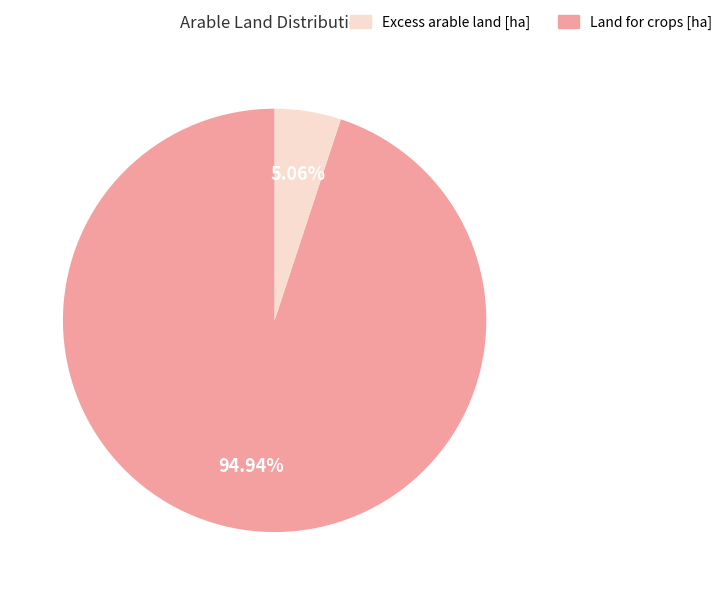

Is there any slice that represents more than half of the pie?

Yes